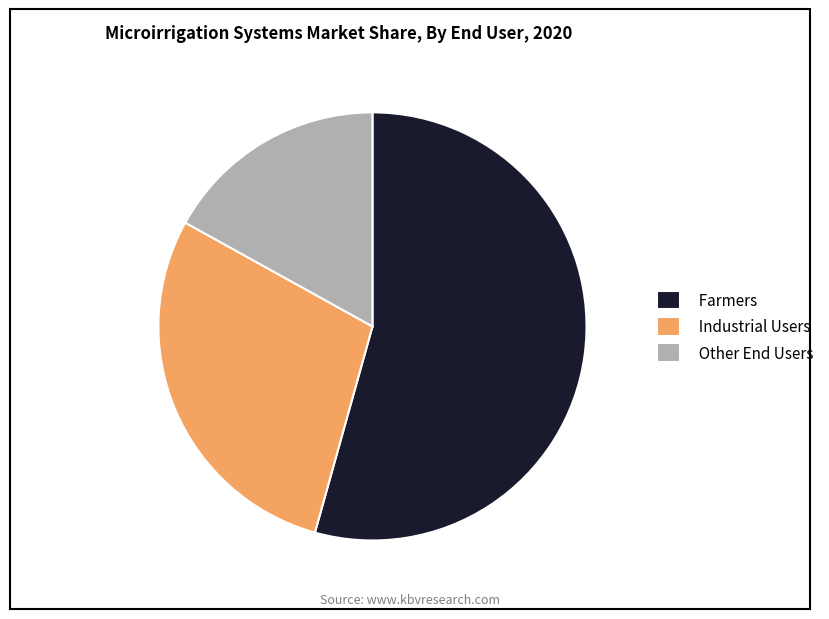

Which slice is the smallest?

Other End Users